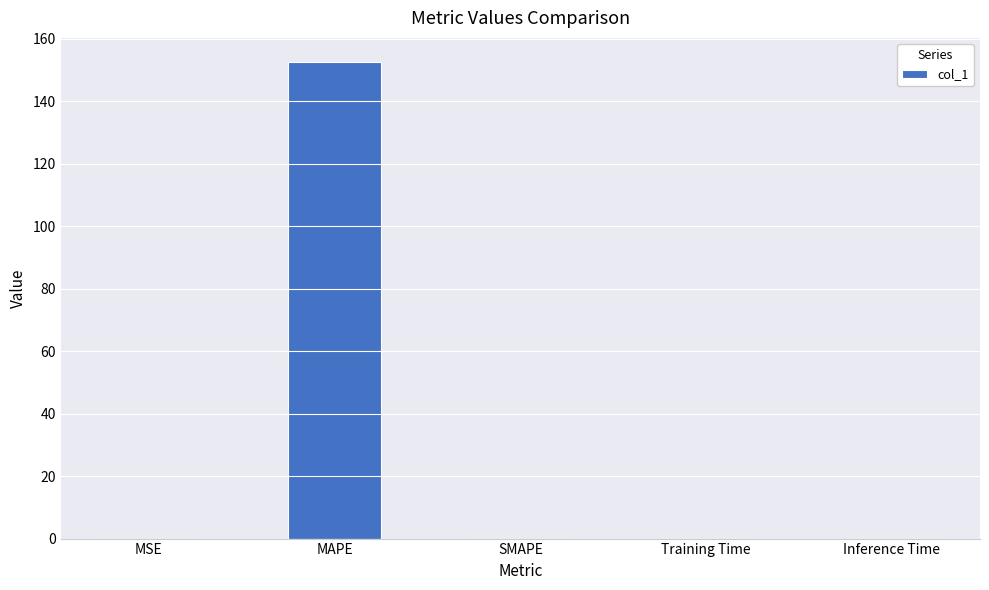

The value at SMAPE is 65.0. True or false?

False